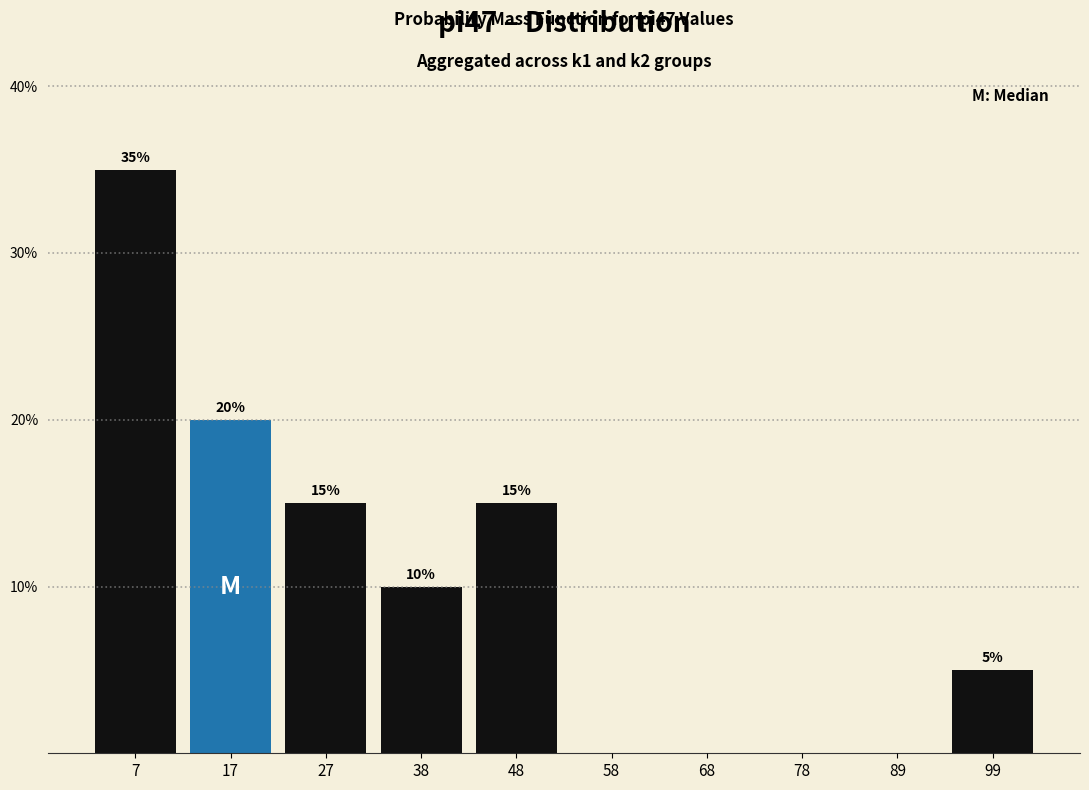

Which range on the x-axis has the tallest bar?

2.0 to 12.2